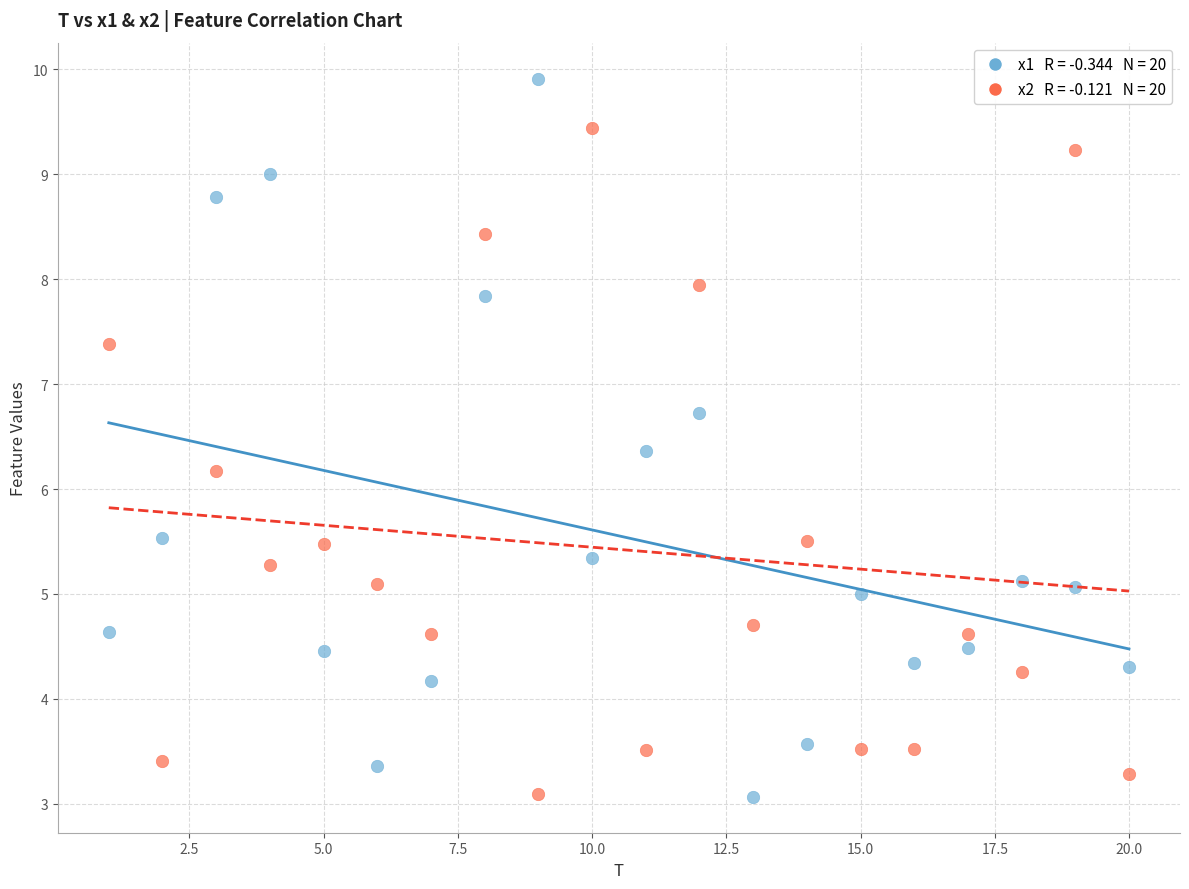

Across all series, what Y value is closest to 6?

6.2